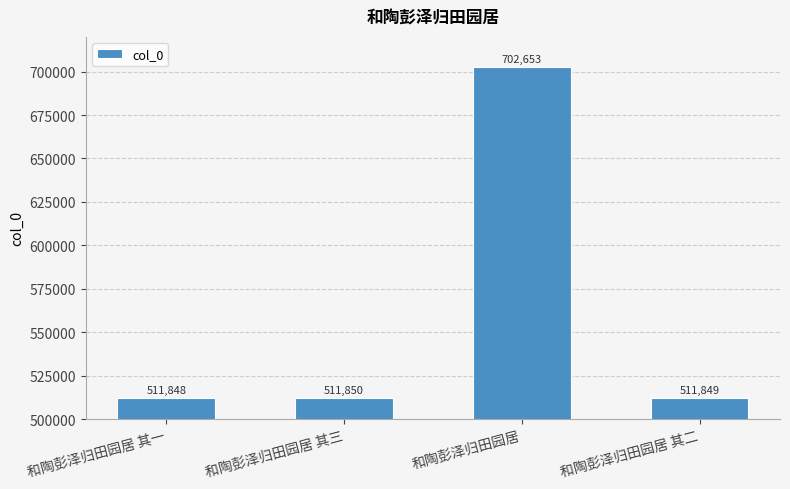

At which category does the chart reach its minimum across all series?

和陶彭泽归田园居 其一